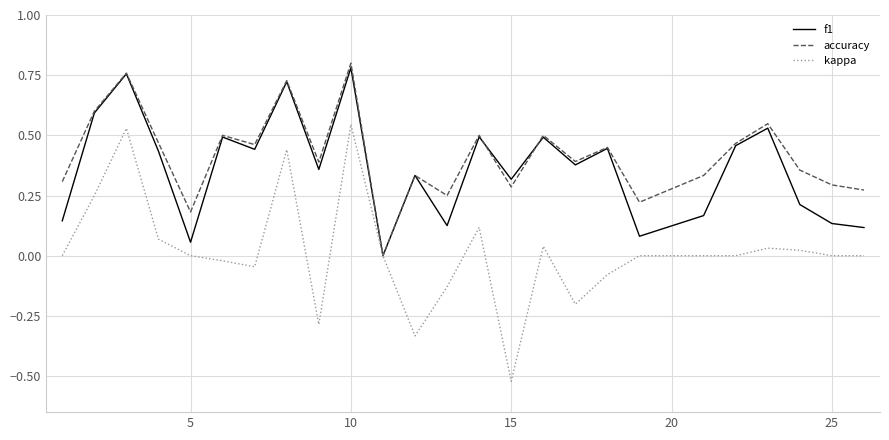

Which series has the largest range (max minus min)?

kappa